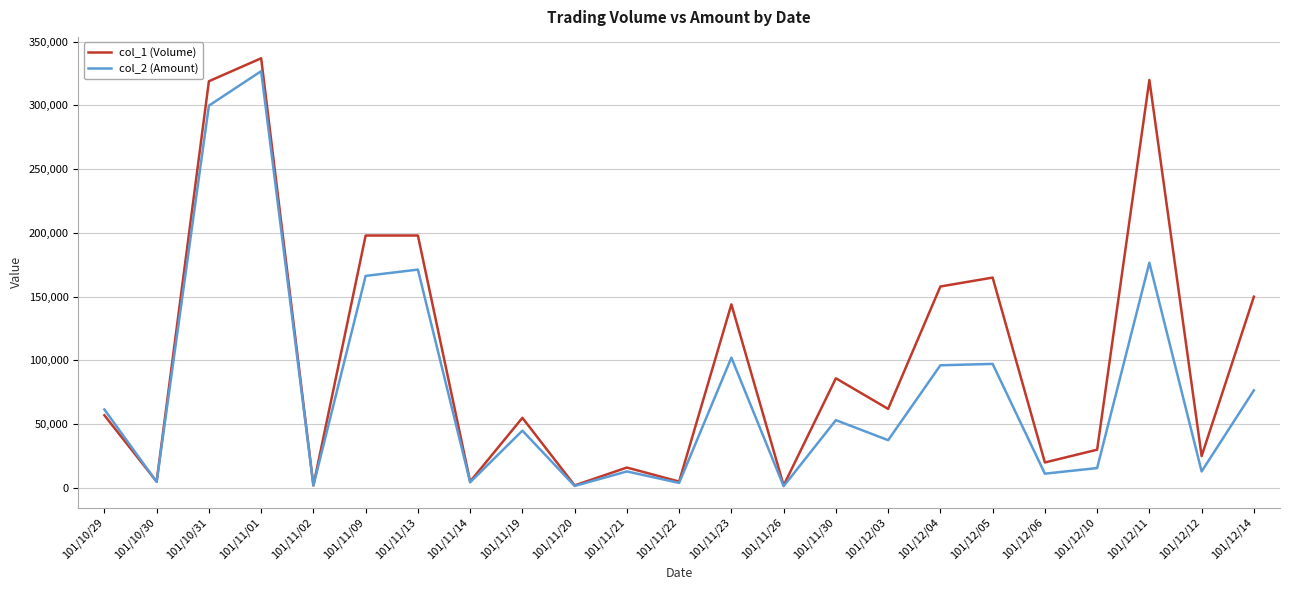

Is it true that col_1 (Volume) equals 25963 at 101/11/30?

False